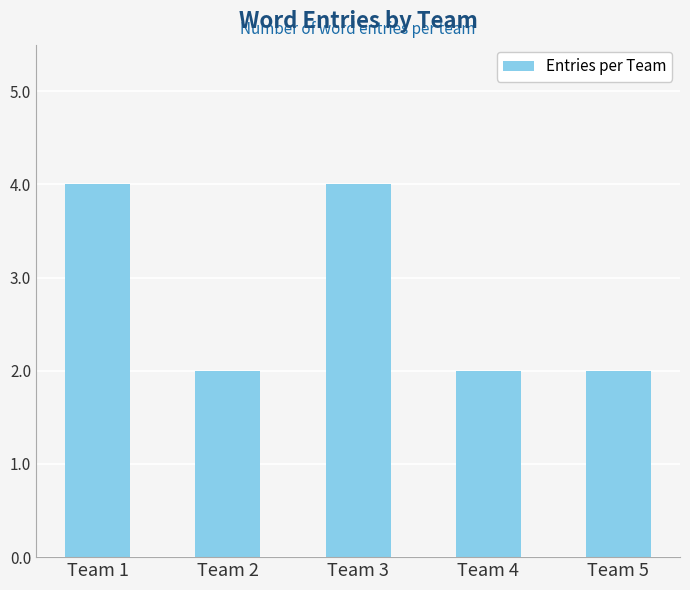

What is the sum of all values?

14